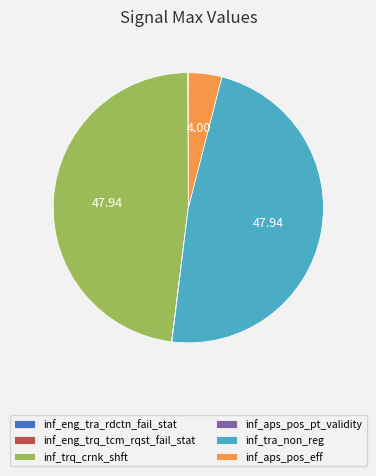

The inf_trq_crnk_shft slice represents 48% of the pie. True or false?

True